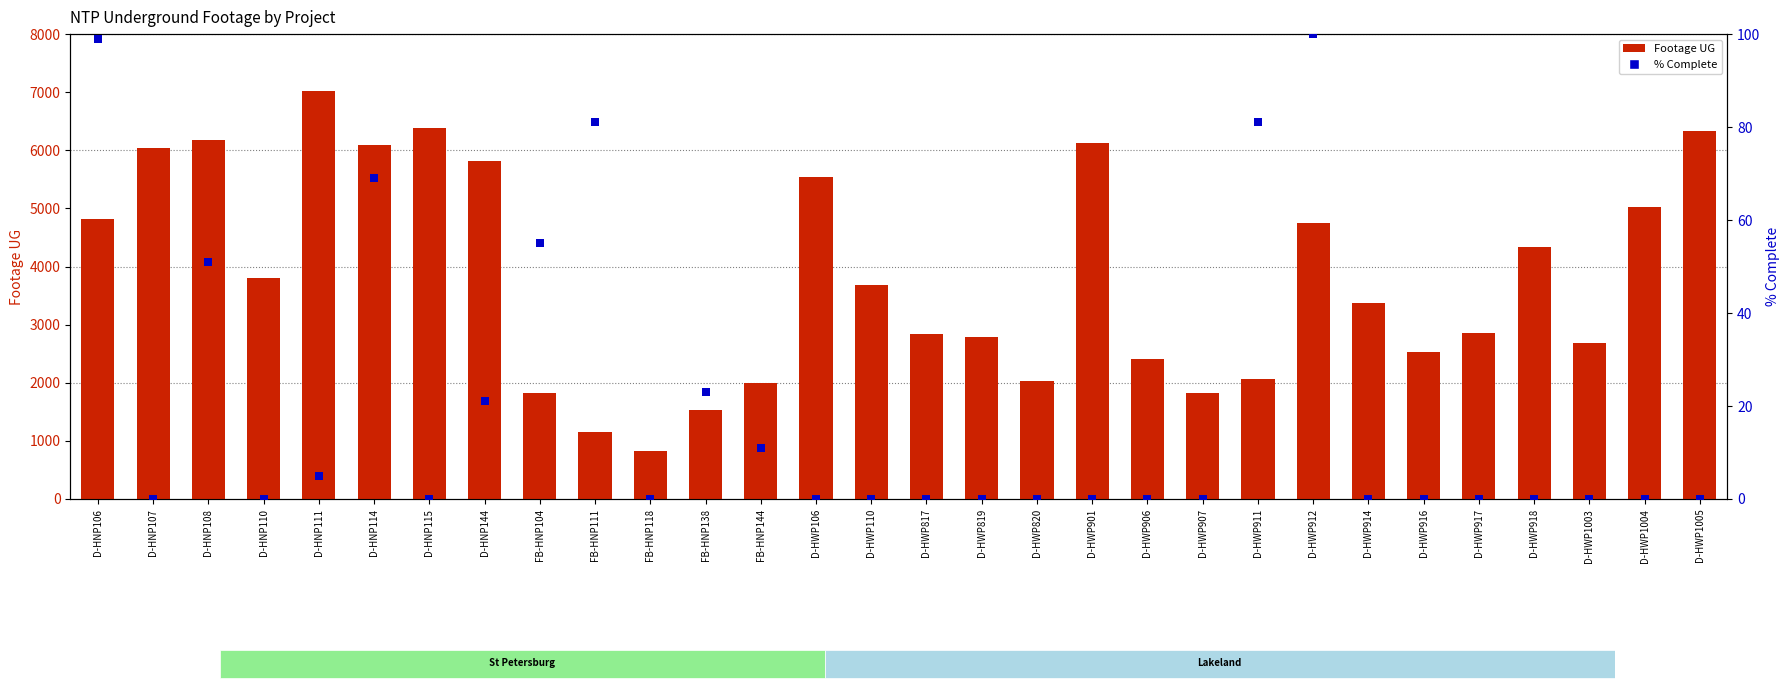

What are all the series names shown in the legend?

Footage UG, % Complete